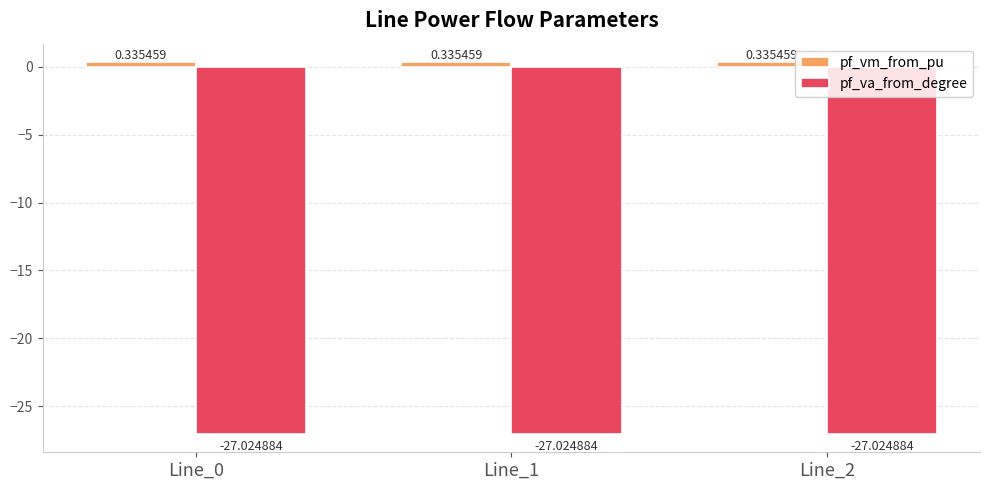

What is the value of the pf_va_from_degree bar at the 1st from the left?

-27.0